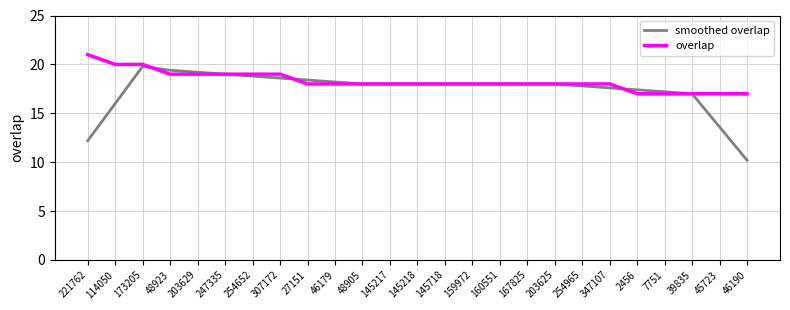

At which category is the sum across all series the highest?

173205